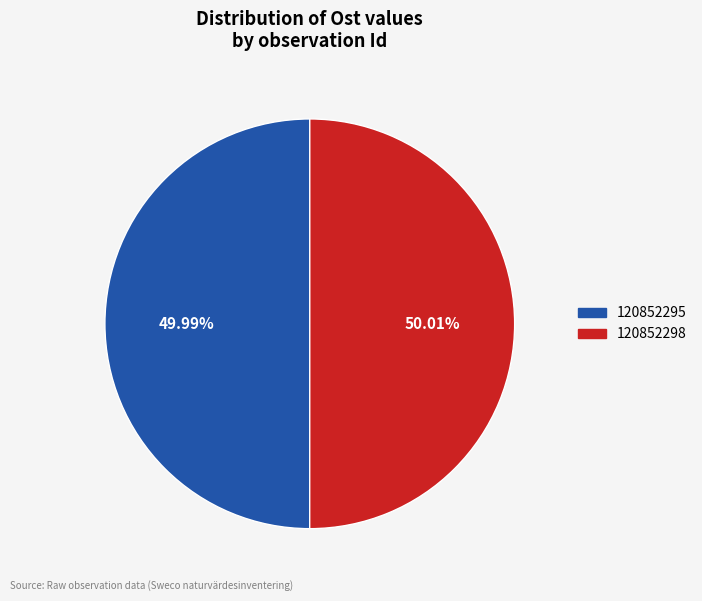

To the nearest percent, what is the combined percentage of 120852298 and 120852295?

100%